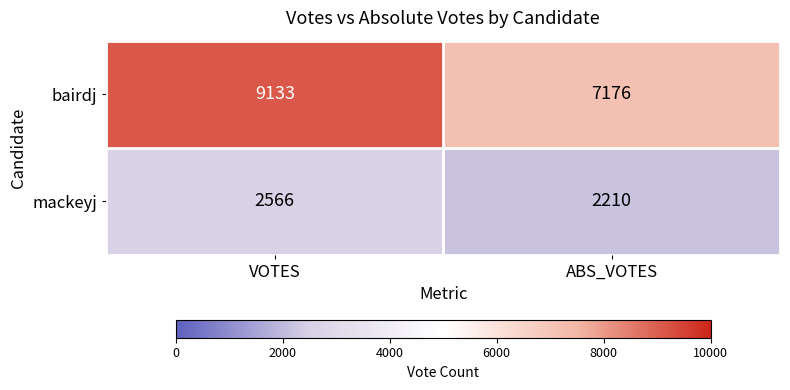

What is the greatest value displayed?

9133